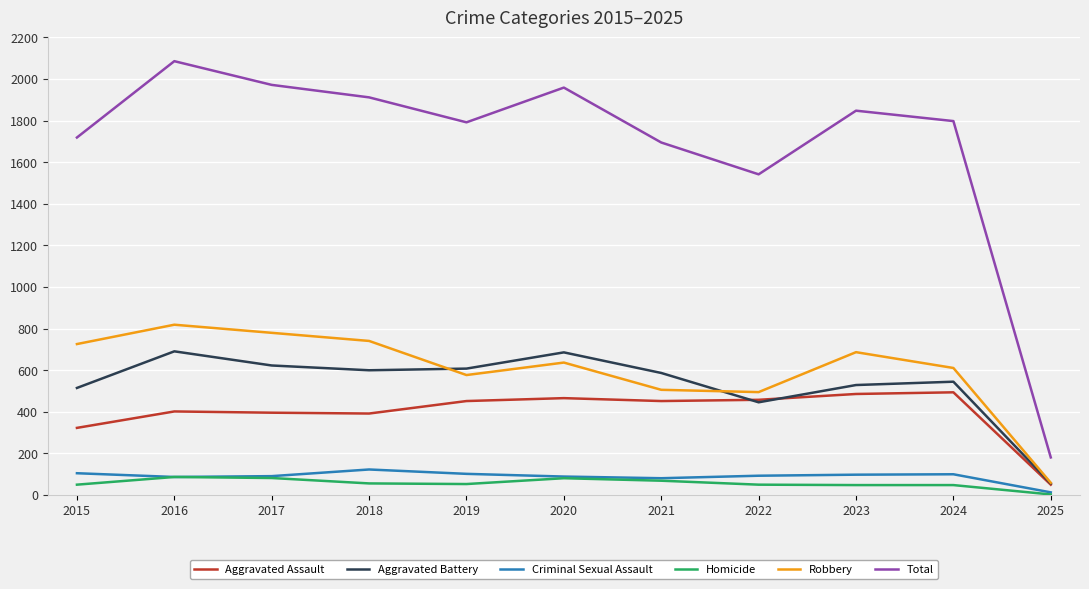

At which category does the chart reach its peak across all series?

2016